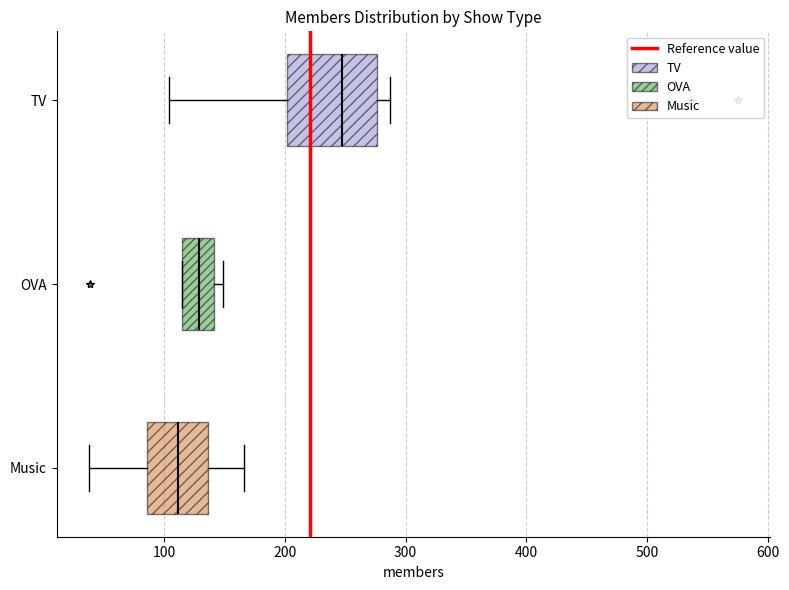

Comparing the boxes themselves (not the whiskers), which one is the widest?

TV